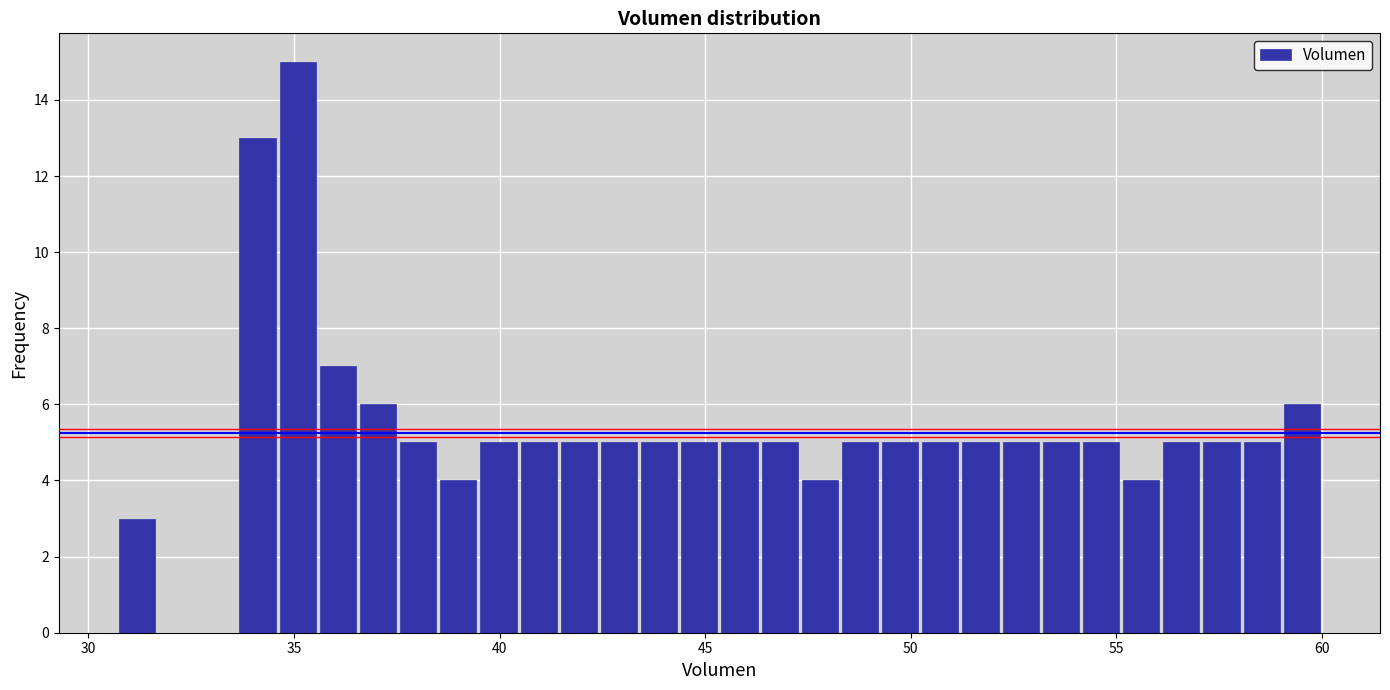

Read against the x-axis, roughly where is the centre of the tallest bar?

35.0